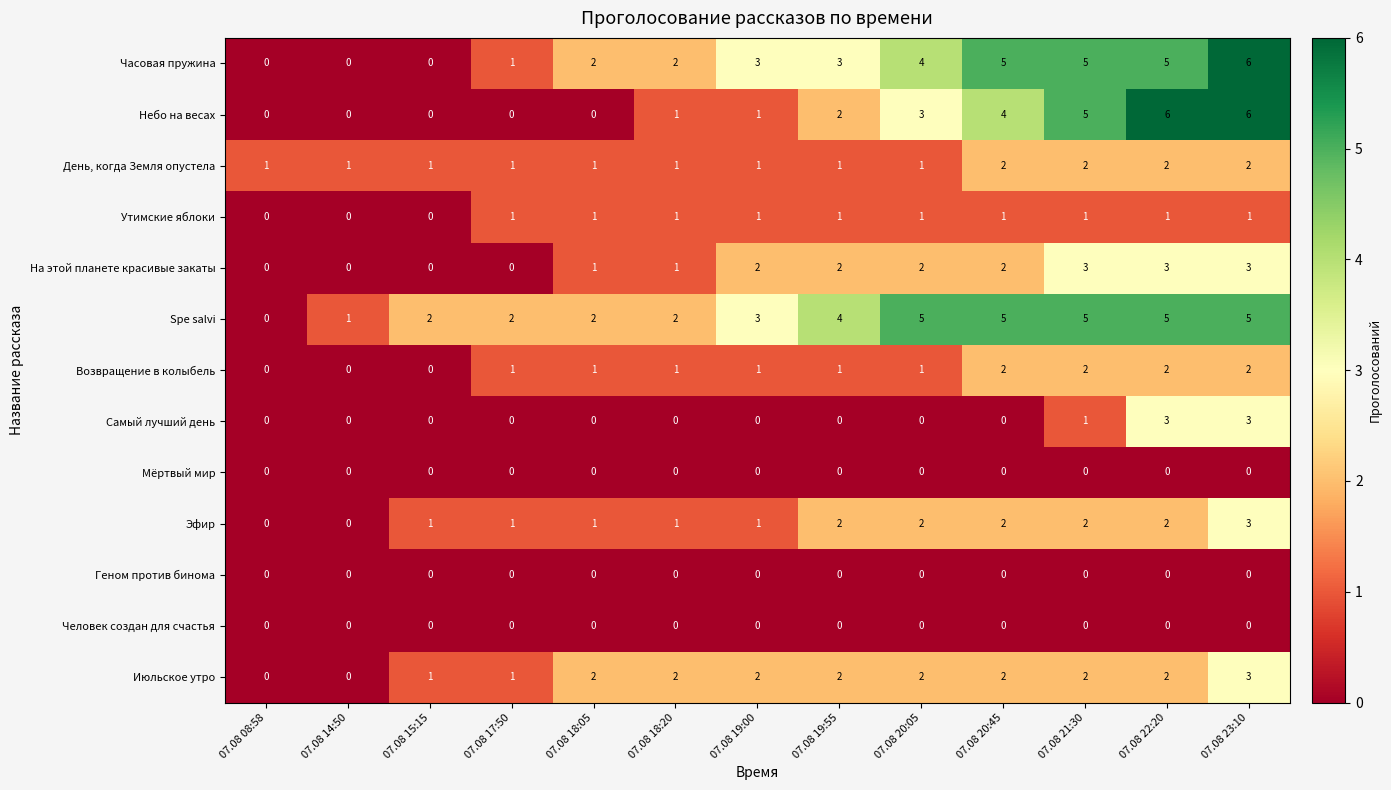

At which category is the sum across all series the highest?

07.08 23:10